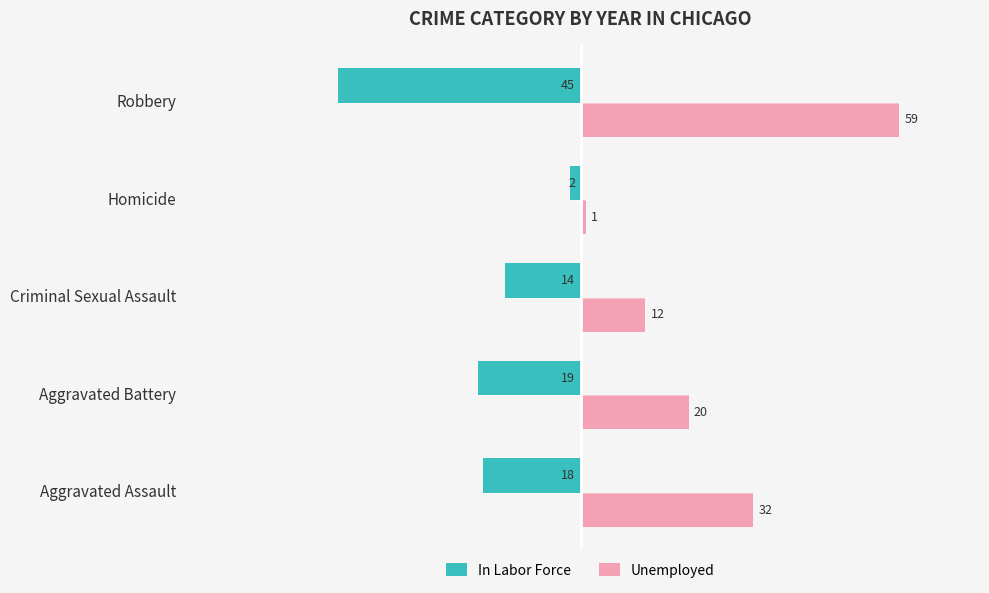

Which series has the largest total across all categories?

Unemployed